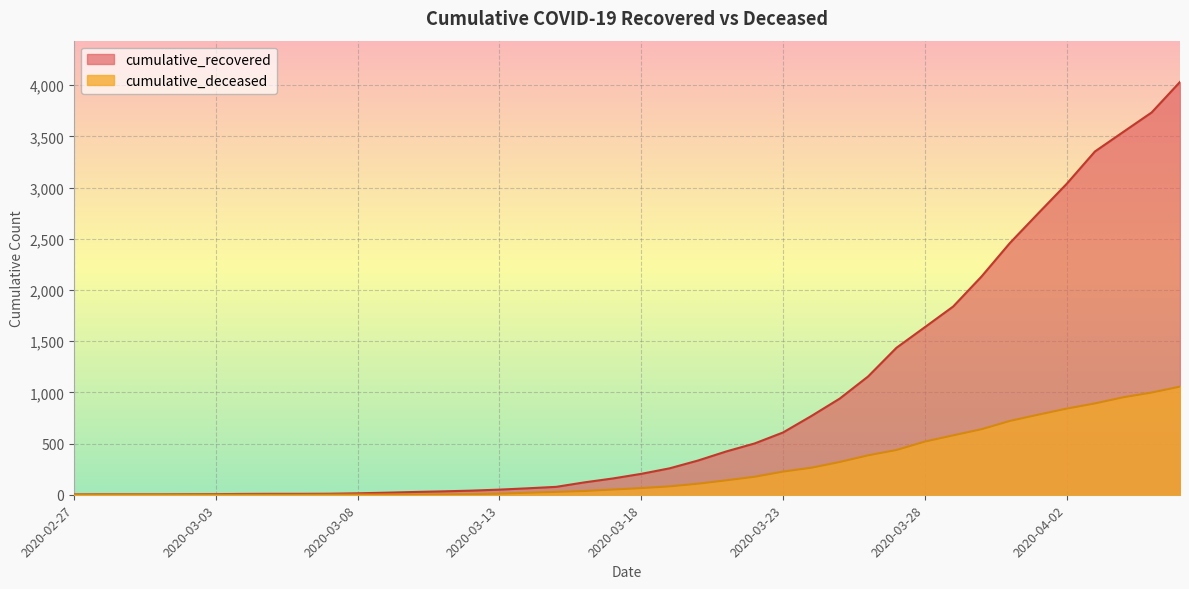

True or false: cumulative_deceased and cumulative_recovered cross at least once.

False